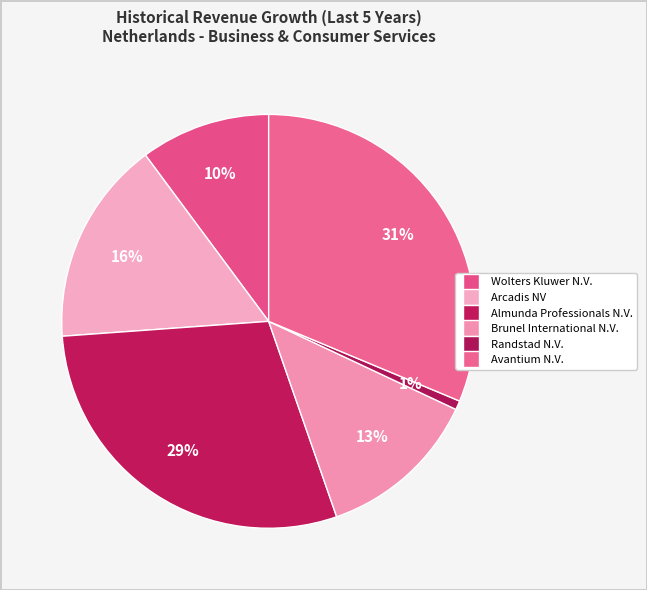

What percentage is NOT represented by Avantium N.V.?

68.7%